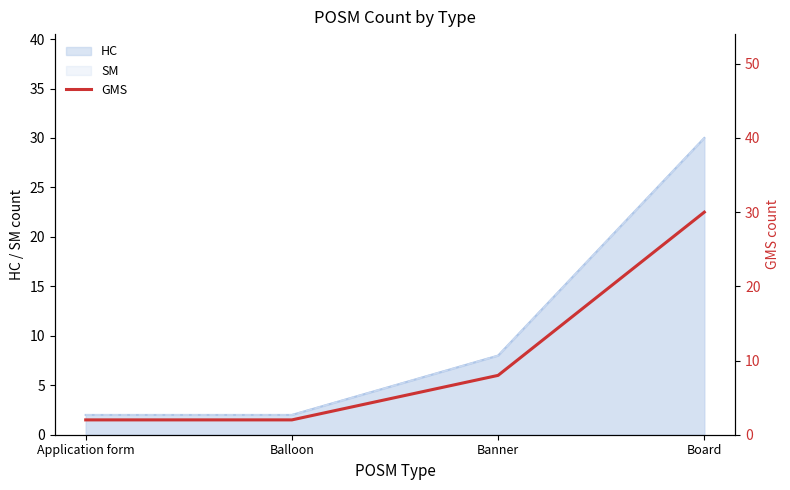

Where is the data nearest to the value 16?

Banner